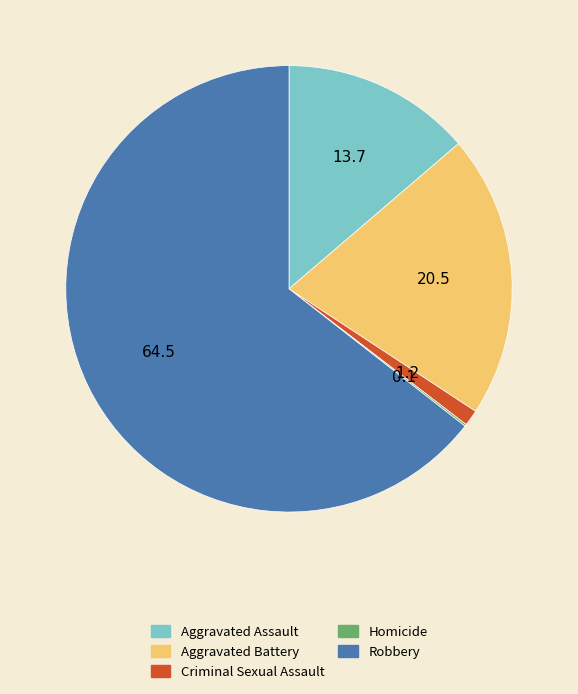

Is the sum of Aggravated Battery and Criminal Sexual Assault greater than half?

No